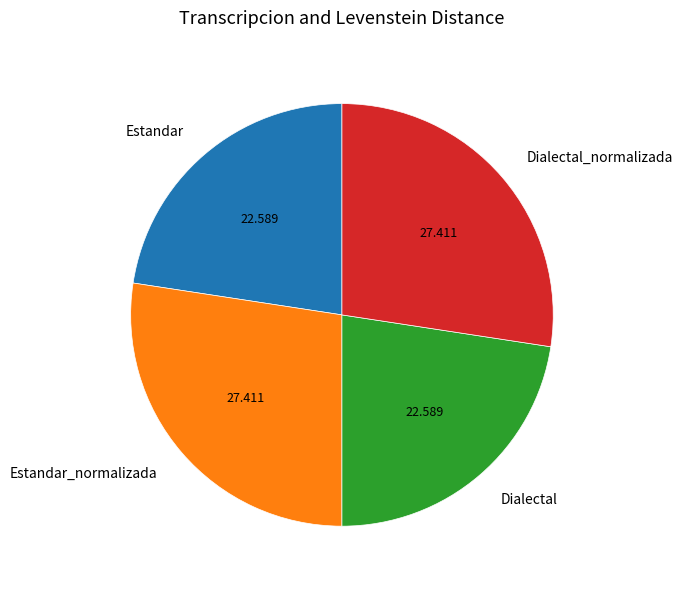

Which has a higher value, Dialectal or Dialectal_normalizada?

Dialectal_normalizada